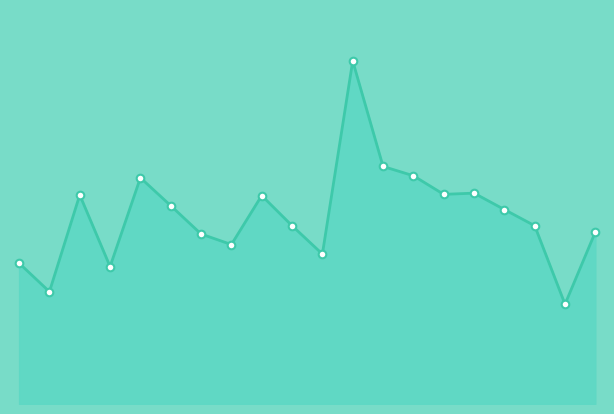

How many lines are shown in the chart?

1